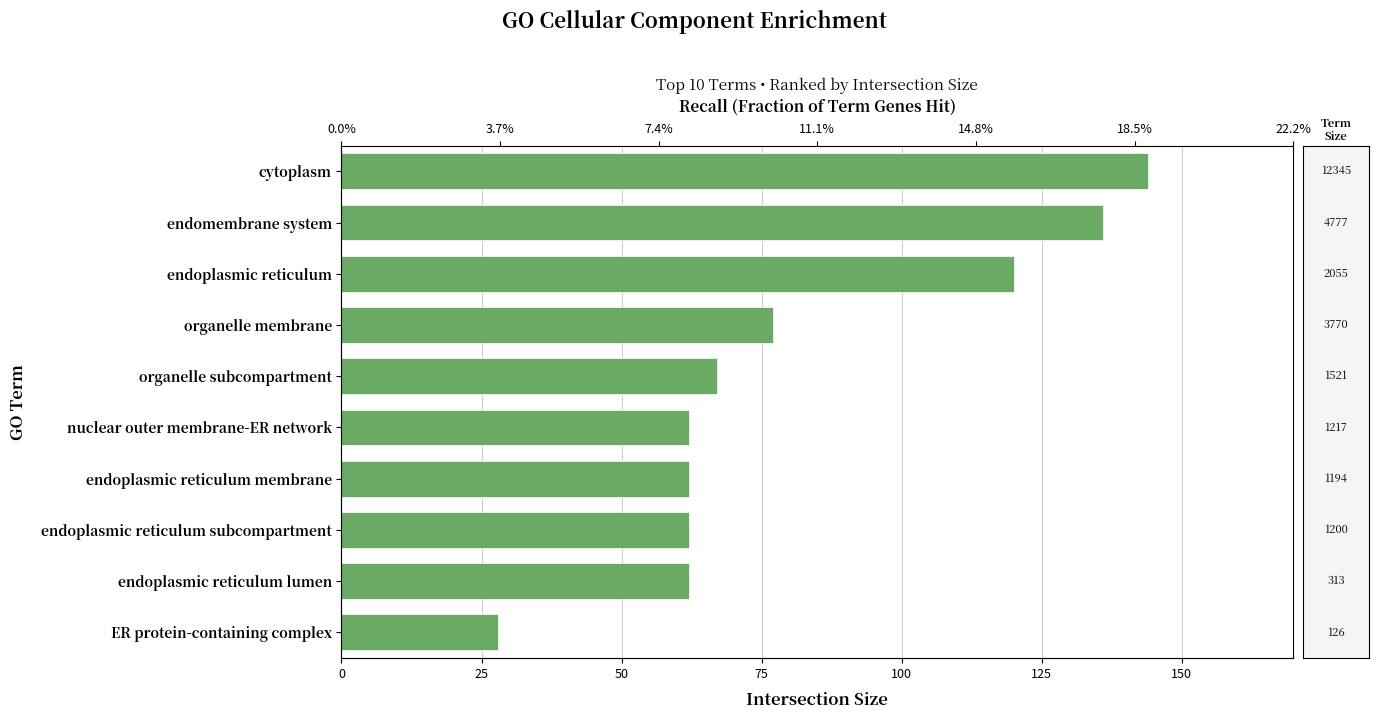

How many values exceed 67?

4